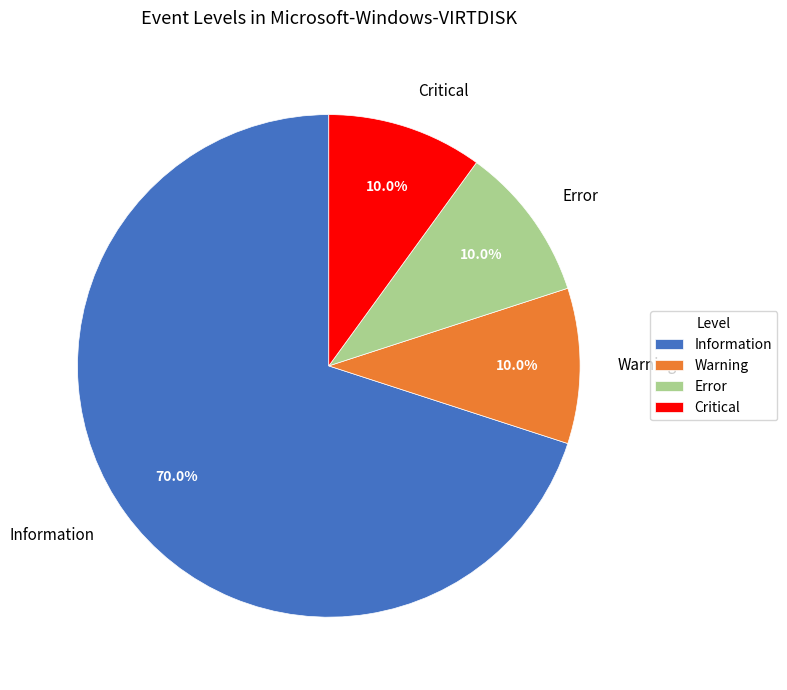

The Critical slice represents 2% of the pie. True or false?

False